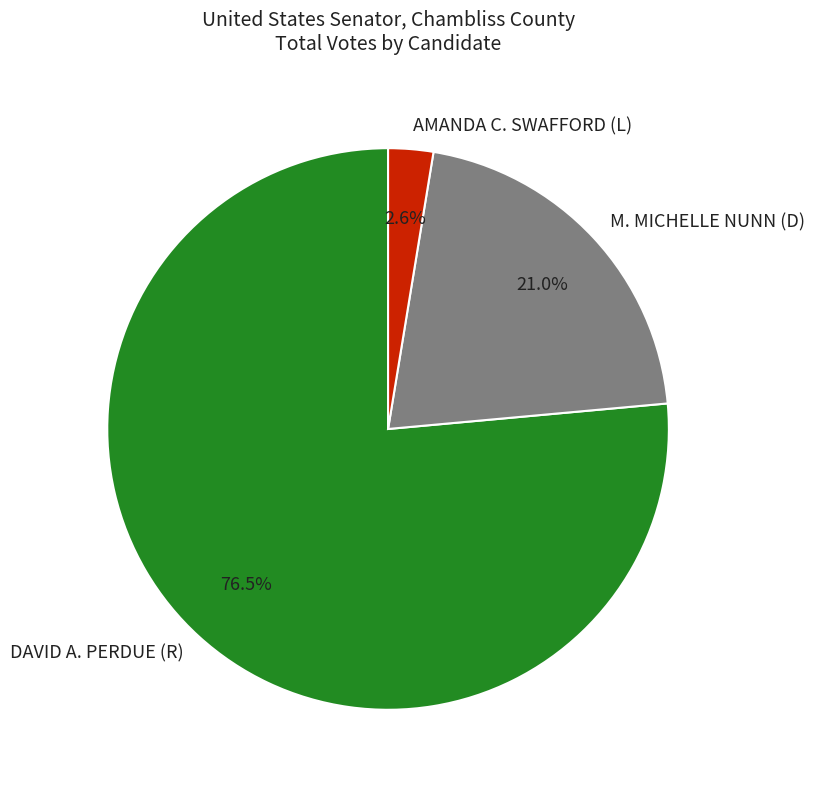

Count the number of slices in the pie.

3